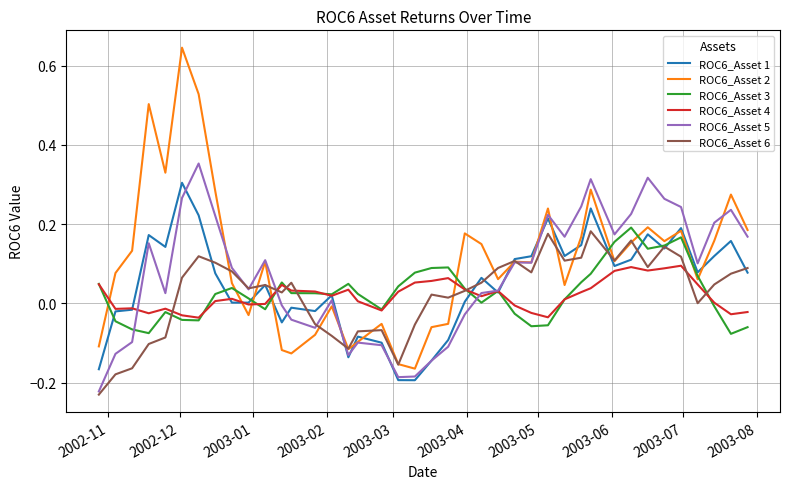

List the series in order of their peak value, lowest first.

ROC6_Asset 4, ROC6_Asset 6, ROC6_Asset 3, ROC6_Asset 1, ROC6_Asset 5, ROC6_Asset 2